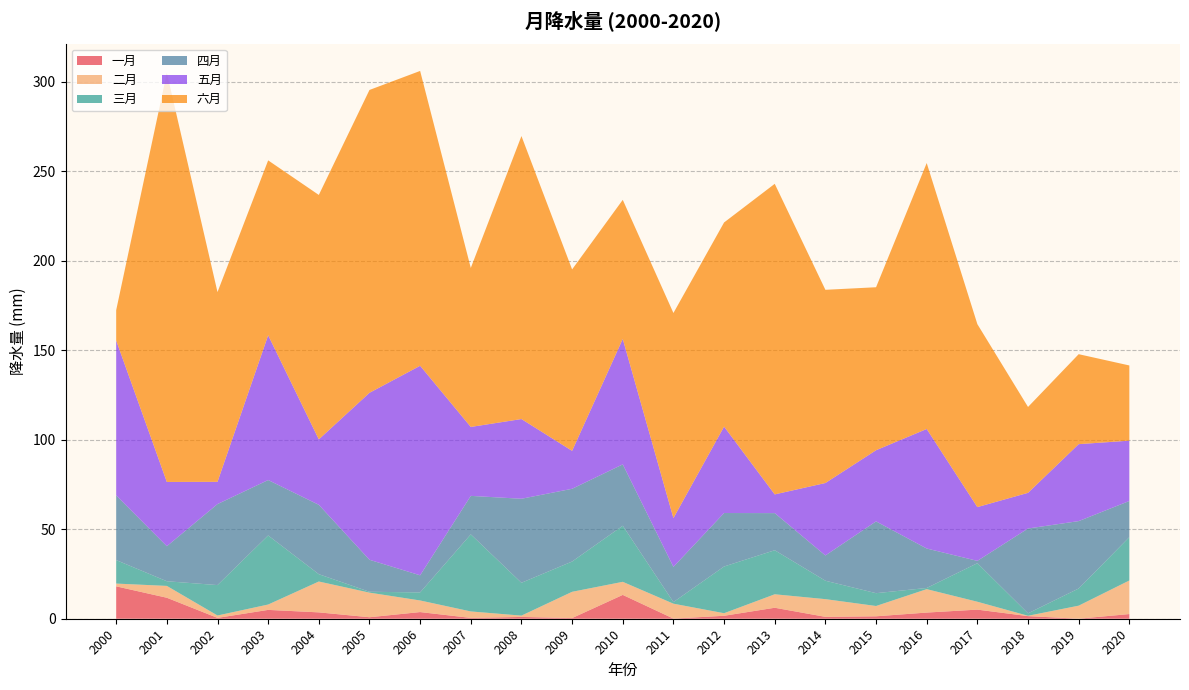

Reading left to right, list all the values displayed in this chart.

一月: 2000=18.1	2001=11.7	2002=0.5	2003=4.9	2004=3.6	2005=0.8	2006=3.7	2007=0.5	2008=1.0	2009=0.4	2010=13.3	2011=0.1	2012=1.6	2013=6.1	2014=1.1	2015=1.4	2016=3.4	2017=5.1	2018=1.5	2019=0.0	2020=2.6
二月: 2000=1.5	2001=6.6	2002=1.3	2003=3.0	2004=17.2	2005=13.7	2006=6.5	2007=3.6	2008=0.7	2009=14.7	2010=7.3	2011=8.3	2012=1.4	2013=7.5	2014=9.9	2015=5.8	2016=13.1	2017=4.4	2018=0.2	2019=7.3	2020=18.8
三月: 2000=13.1	2001=2.6	2002=17.0	2003=38.6	2004=4.1	2005=0.5	2006=4.5	2007=43.0	2008=18.3	2009=16.9	2010=31.3	2011=0.9	2012=26.1	2013=24.6	2014=10.3	2015=7.2	2016=0.7	2017=21.5	2018=1.4	2019=9.6	2020=24.2
四月: 2000=36.1	2001=19.6	2002=45.2	2003=31.0	2004=38.7	2005=17.9	2006=9.5	2007=21.5	2008=46.9	2009=40.6	2010=34.3	2011=19.7	2012=29.9	2013=20.7	2014=14.1	2015=40.1	2016=22.0	2017=1.3	2018=47.4	2019=37.6	2020=20.2
五月: 2000=86.5	2001=35.9	2002=12.4	2003=80.9	2004=36.5	2005=93.3	2006=117.0	2007=38.5	2008=44.5	2009=21.2	2010=70.1	2011=27.2	2012=48.3	2013=10.5	2014=40.5	2015=39.7	2016=66.8	2017=30.0	2018=19.9	2019=43.0	2020=33.7
六月: 2000=17.0	2001=228.5	2002=106.0	2003=97.7	2004=136.5	2005=169.1	2006=164.7	2007=88.8	2008=158.0	2009=101.3	2010=77.7	2011=114.5	2012=114.0	2013=173.4	2014=107.9	2015=91.0	2016=148.5	2017=102.2	2018=48.0	2019=50.2	2020=42.0